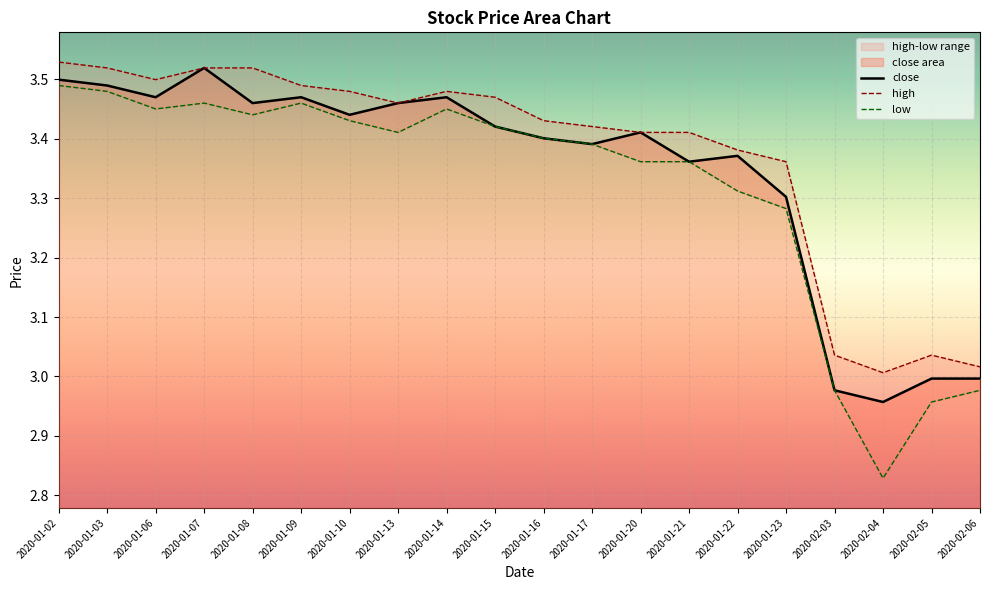

How many lines are shown in the chart?

3